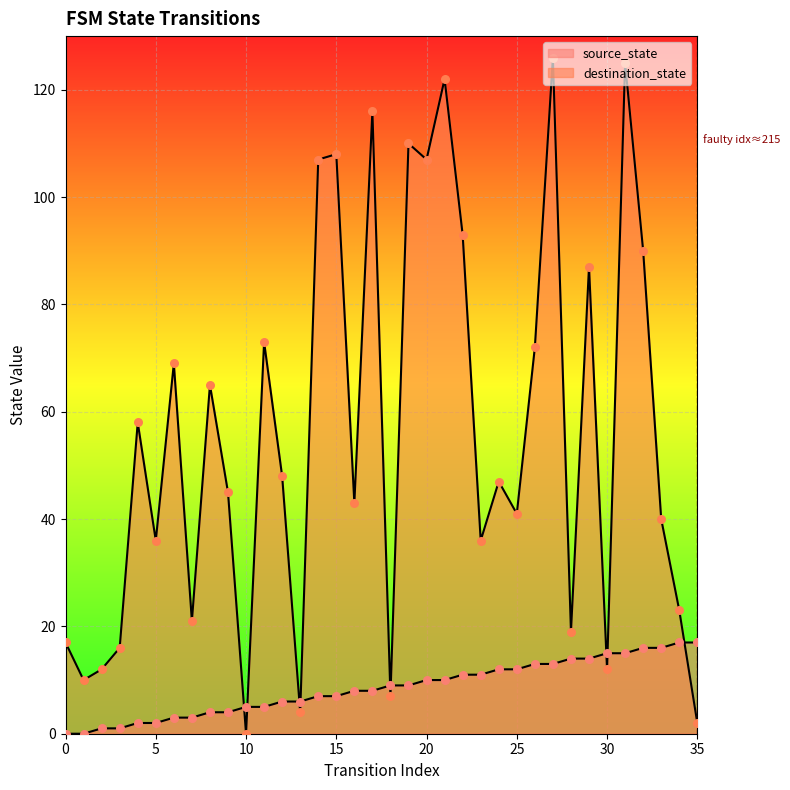

Which series has the largest total across all categories?

destination_state